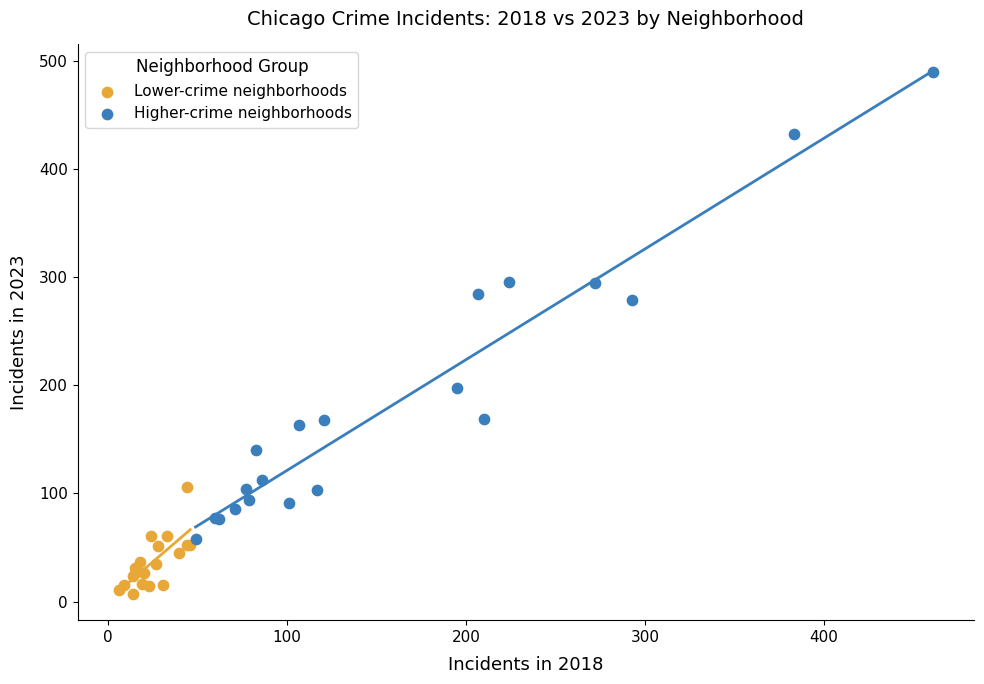

Which series reaches the minimum Y coordinate?

Lower-crime neighborhoods